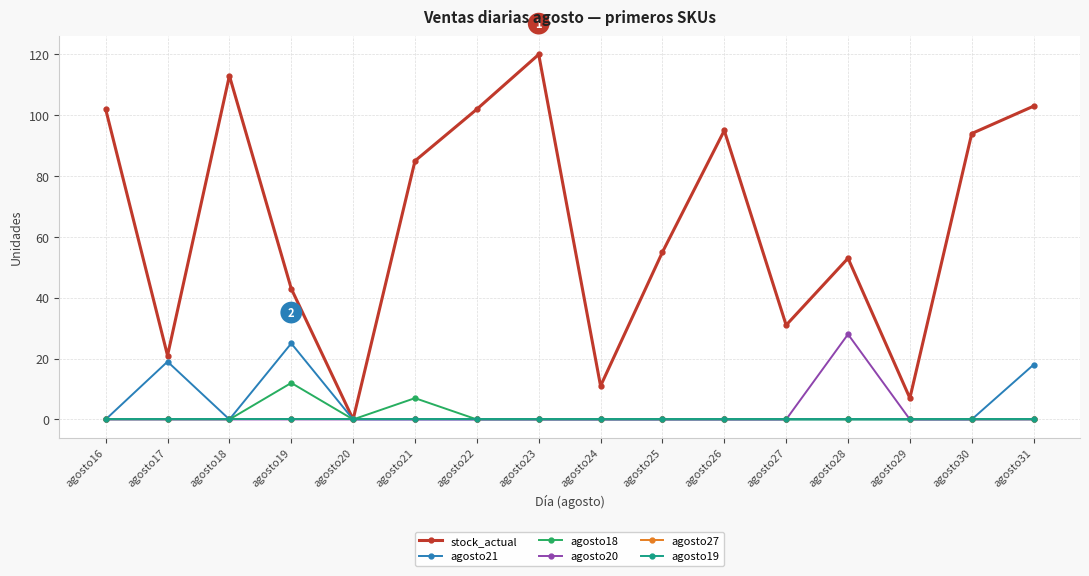

Does the chart have visible grid lines?

Yes